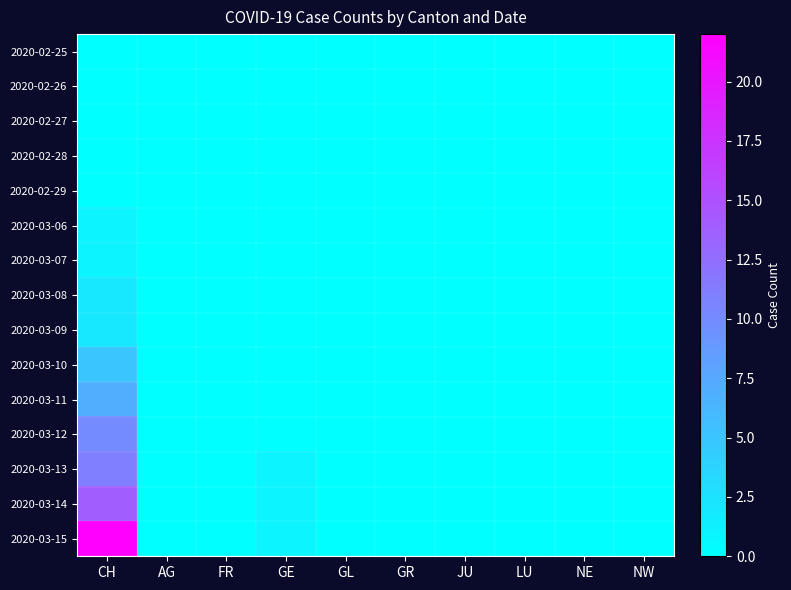

Reading left to right, transcribe all the data shown in this chart.

2020-02-25: CH=0	AG=0	FR=0	GE=0	GL=0	GR=0	JU=0	LU=0	NE=0	NW=0
2020-02-26: CH=0	AG=0	FR=0	GE=0	GL=0	GR=0	JU=0	LU=0	NE=0	NW=0
2020-02-27: CH=0	AG=0	FR=0	GE=0	GL=0	GR=0	JU=0	LU=0	NE=0	NW=0
2020-02-28: CH=0	AG=0	FR=0	GE=0	GL=0	GR=0	JU=0	LU=0	NE=0	NW=0
2020-02-29: CH=0	AG=0	FR=0	GE=0	GL=0	GR=0	JU=0	LU=0	NE=0	NW=0
2020-03-06: CH=1	AG=0	FR=0	GE=0	GL=0	GR=0	JU=0	LU=0	NE=0	NW=0
2020-03-07: CH=1	AG=0	FR=0	GE=0	GL=0	GR=0	JU=0	LU=0	NE=0	NW=0
2020-03-08: CH=2	AG=0	FR=0	GE=0	GL=0	GR=0	JU=0	LU=0	NE=0	NW=0
2020-03-09: CH=2	AG=0	FR=0	GE=0	GL=0	GR=0	JU=0	LU=0	NE=0	NW=0
2020-03-10: CH=5	AG=0	FR=0	GE=0	GL=0	GR=0	JU=0	LU=0	NE=0	NW=0
2020-03-11: CH=7	AG=0	FR=0	GE=0	GL=0	GR=0	JU=0	LU=0	NE=0	NW=0
2020-03-12: CH=10	AG=0	FR=0	GE=0	GL=0	GR=0	JU=0	LU=0	NE=0	NW=0
2020-03-13: CH=11	AG=0	FR=0	GE=1	GL=0	GR=0	JU=0	LU=0	NE=0	NW=0
2020-03-14: CH=14	AG=0	FR=0	GE=1	GL=0	GR=0	JU=0	LU=0	NE=0	NW=0
2020-03-15: CH=22	AG=0	FR=0	GE=1	GL=0	GR=0	JU=0	LU=0	NE=0	NW=0